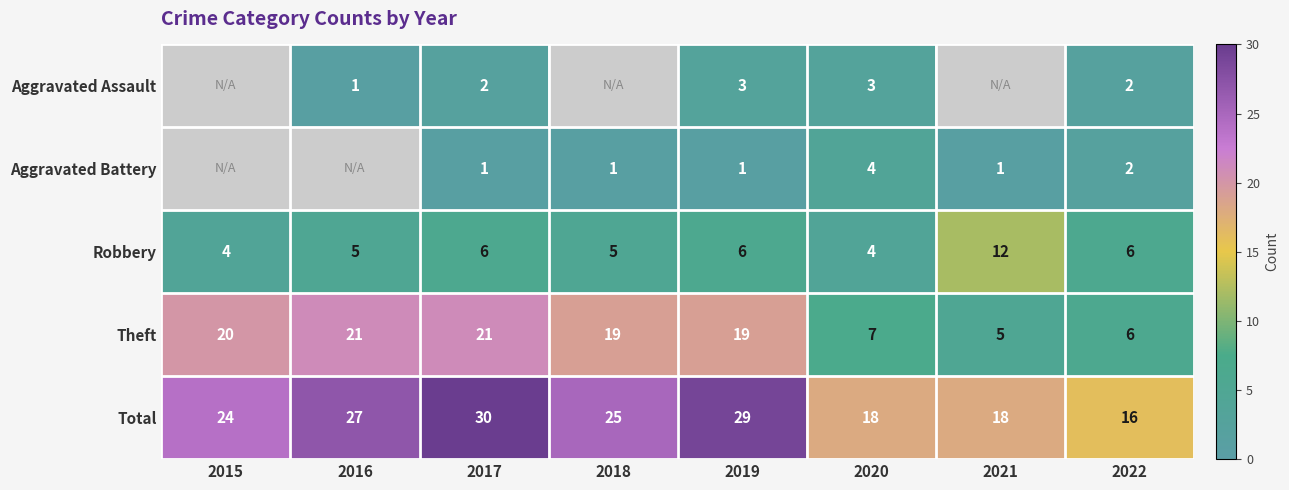

What is the spread (max minus min) of values at 2020?

15